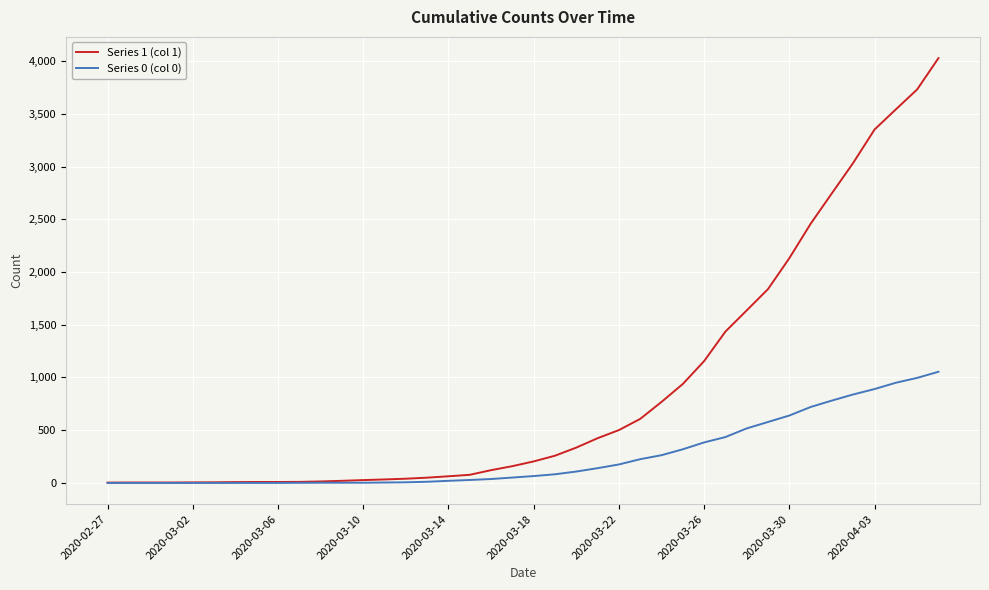

What is the greatest value displayed?

4028